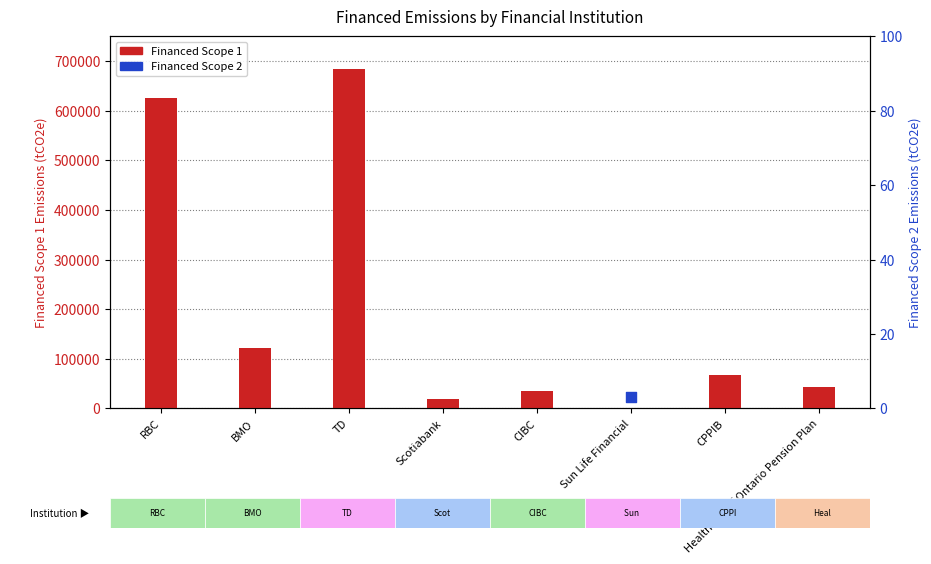

Which series has the largest total across all categories?

Financed Scope 1